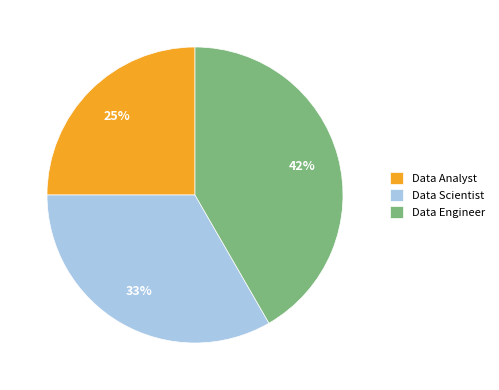

Is there any slice that represents more than half of the pie?

No